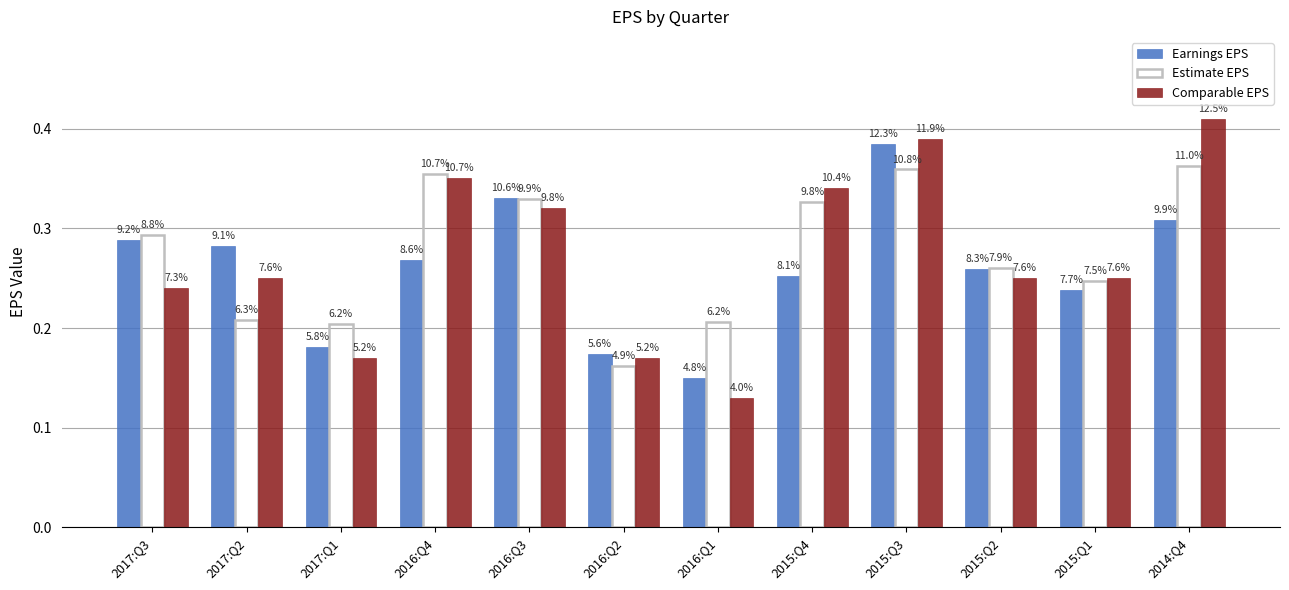

Does the chart contain stacked bars?

No